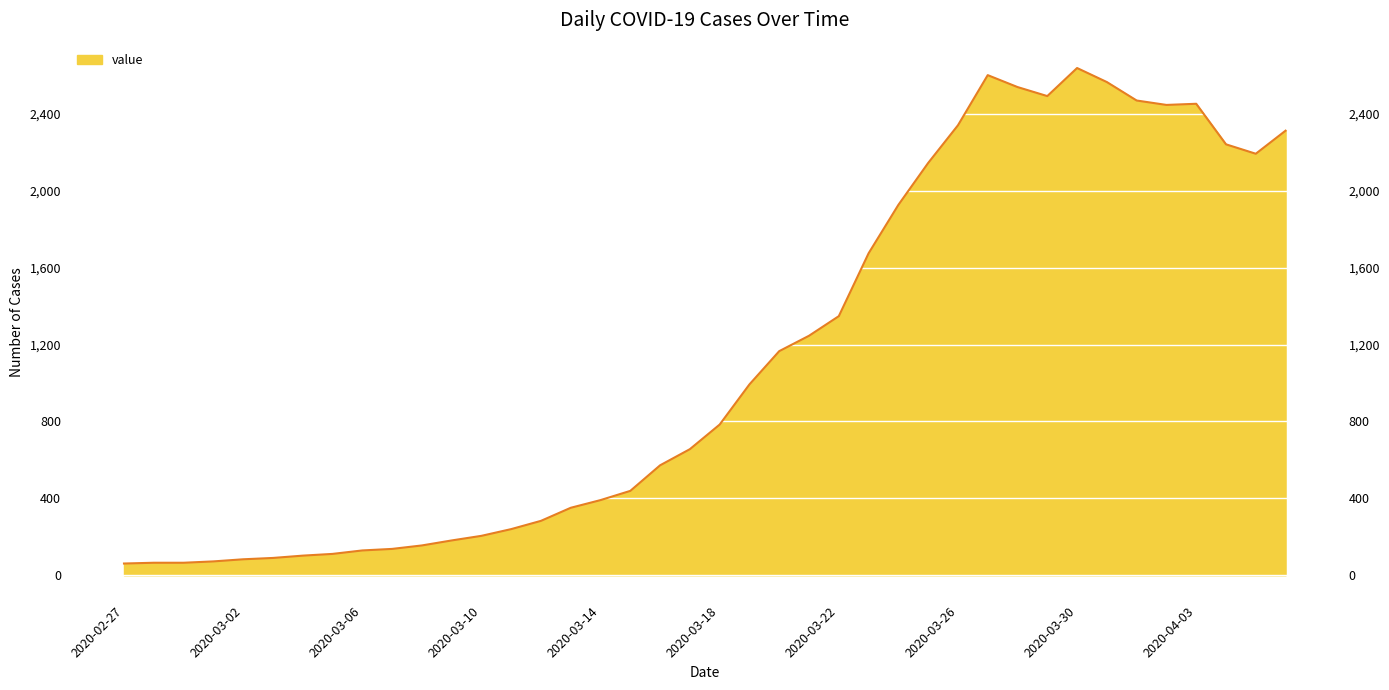

What is the smallest value displayed?

61